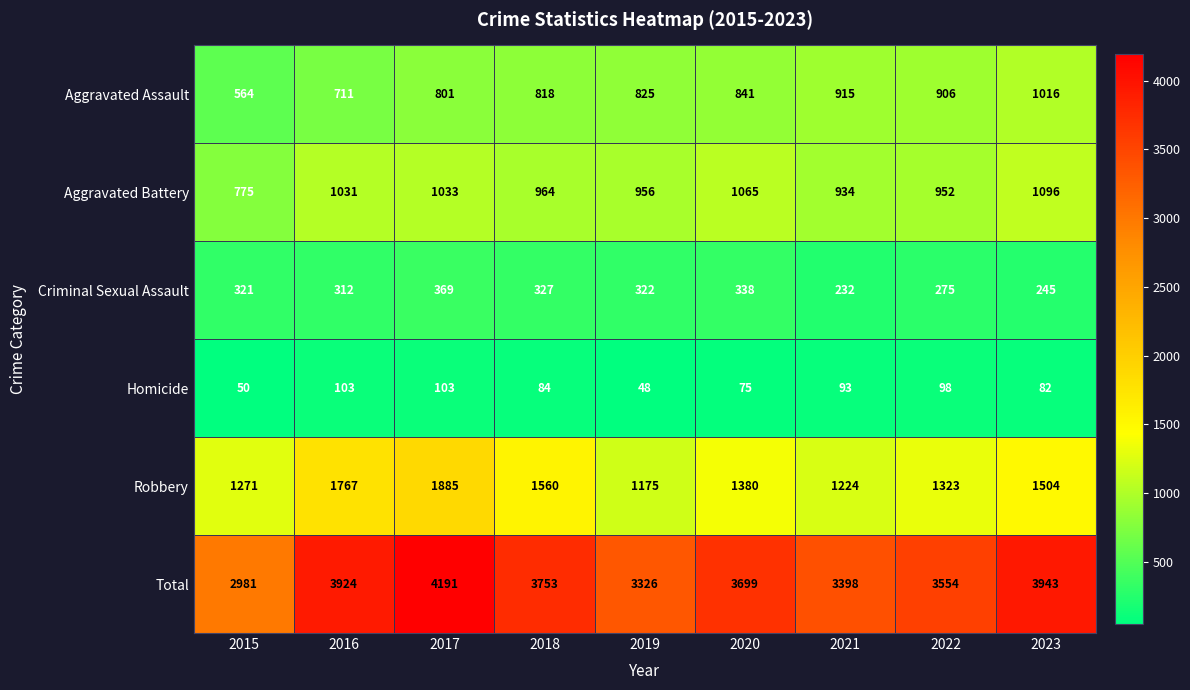

What is the total value across all series at 2015?

5962